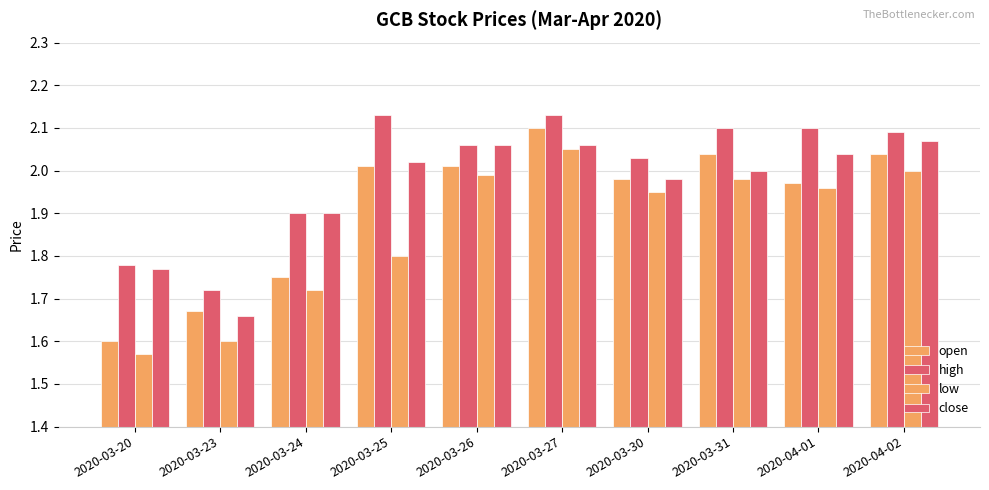

Rank the categories by high value from highest to lowest.

2020-03-25, 2020-03-27, 2020-03-31, 2020-04-01, 2020-04-02, 2020-03-26, 2020-03-30, 2020-03-24, 2020-03-20, 2020-03-23